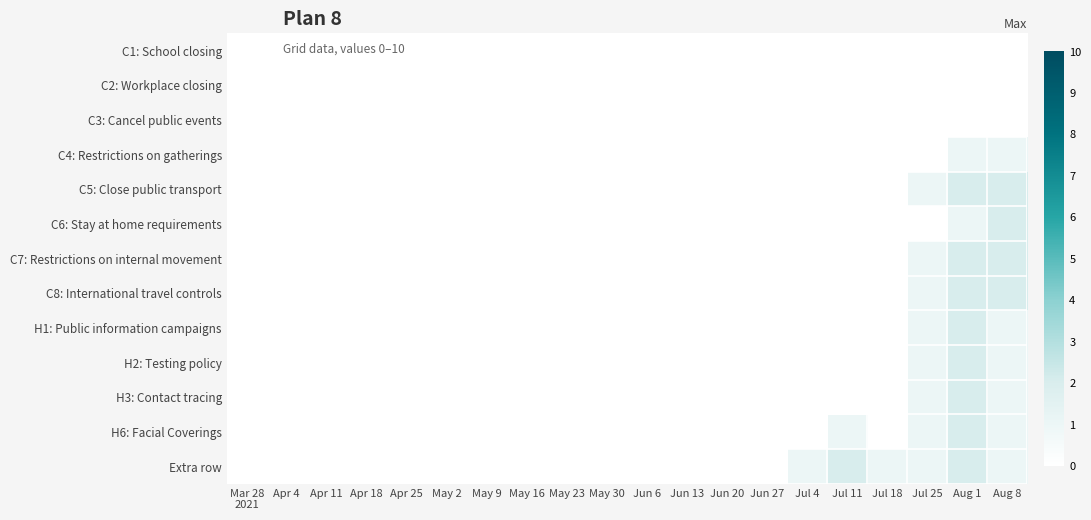

Which has a higher value, May 16 or May 30?

May 16